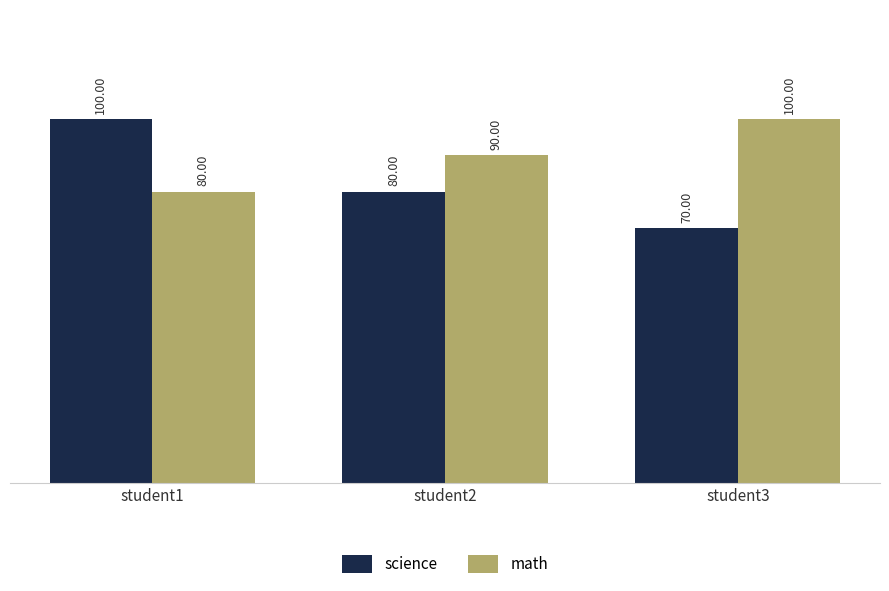

Which series has the widest spread of values?

science